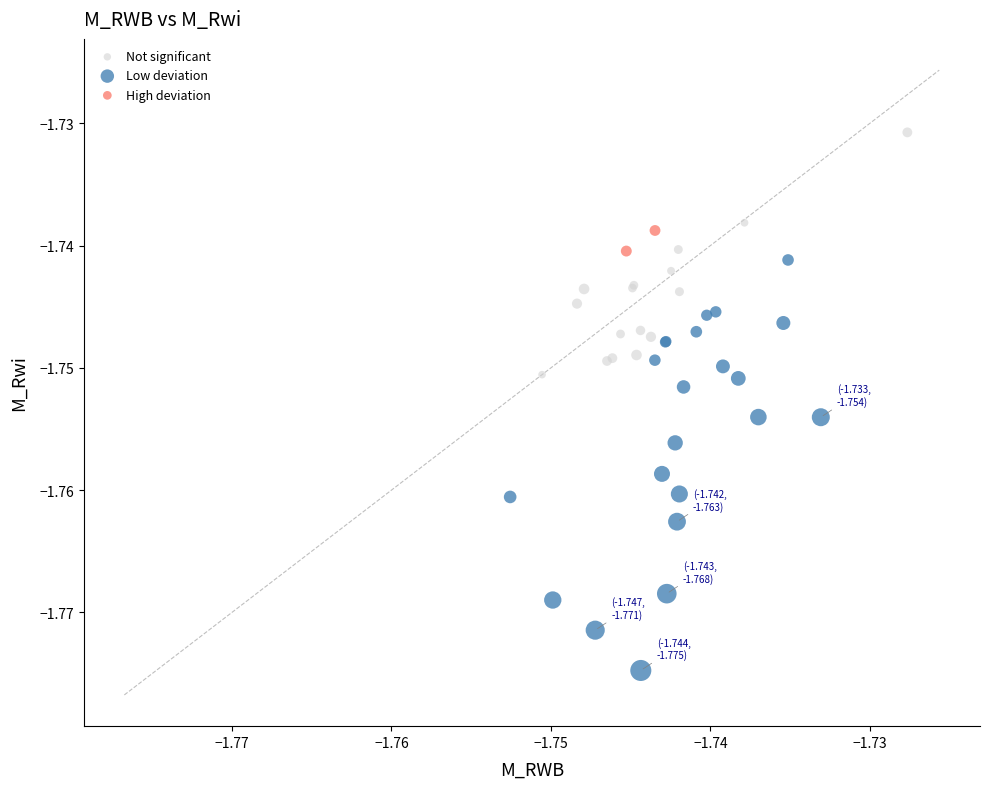

What are all the series names shown in the legend?

Not significant, Low deviation, High deviation